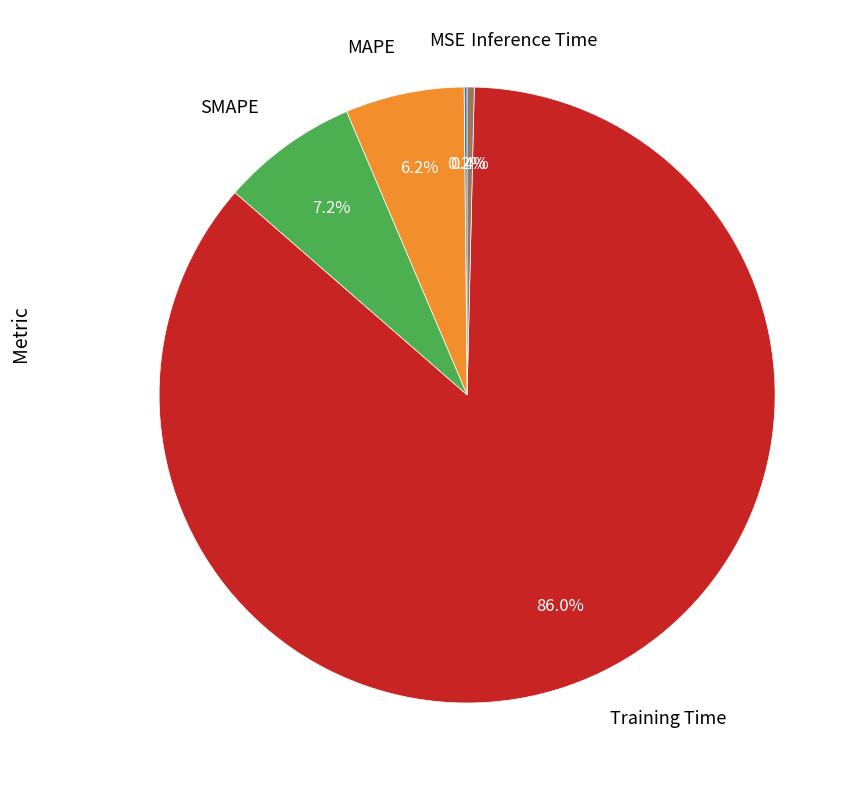

What is the total percentage of SMAPE and MAPE?

13.4%